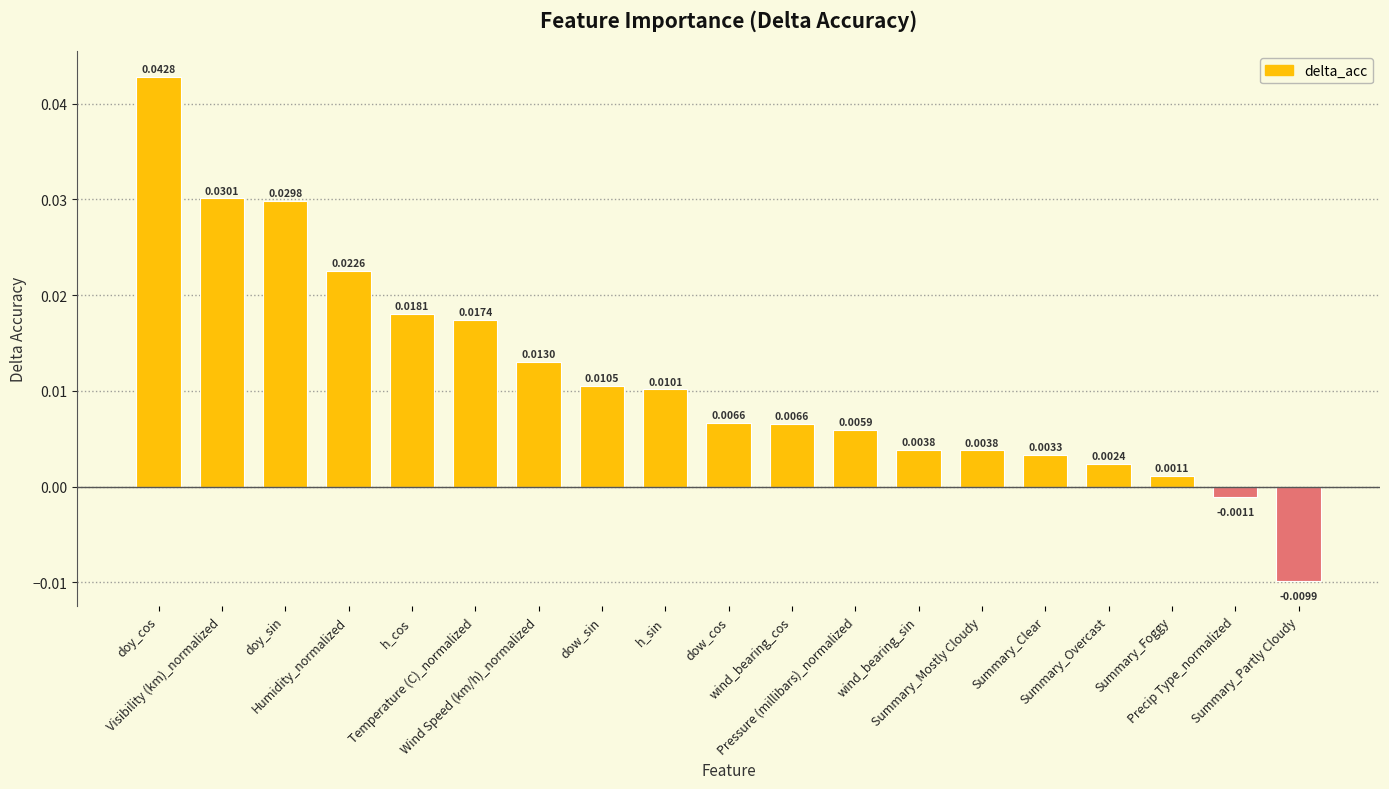

How many data points are less than 0?

2